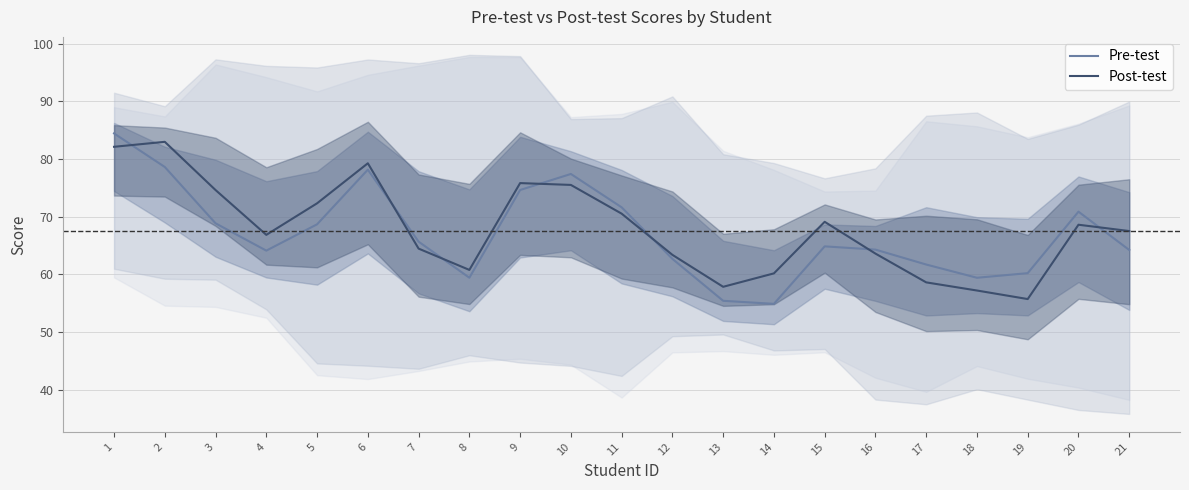

Reading right to left, list all the values displayed in this chart.

Pre-test: 64.2	70.9	60.2	59.4	61.7	64.3	64.9	54.9	55.4	62.7	71.6	77.4	74.6	59.4	65.7	78.2	68.7	64.1	68.9	78.6	84.5
Post-test: 67.5	68.6	55.7	57.2	58.6	63.6	69.1	60.2	57.9	63.4	70.5	75.5	75.8	60.8	64.5	79.3	72.3	66.9	74.6	83.0	82.1